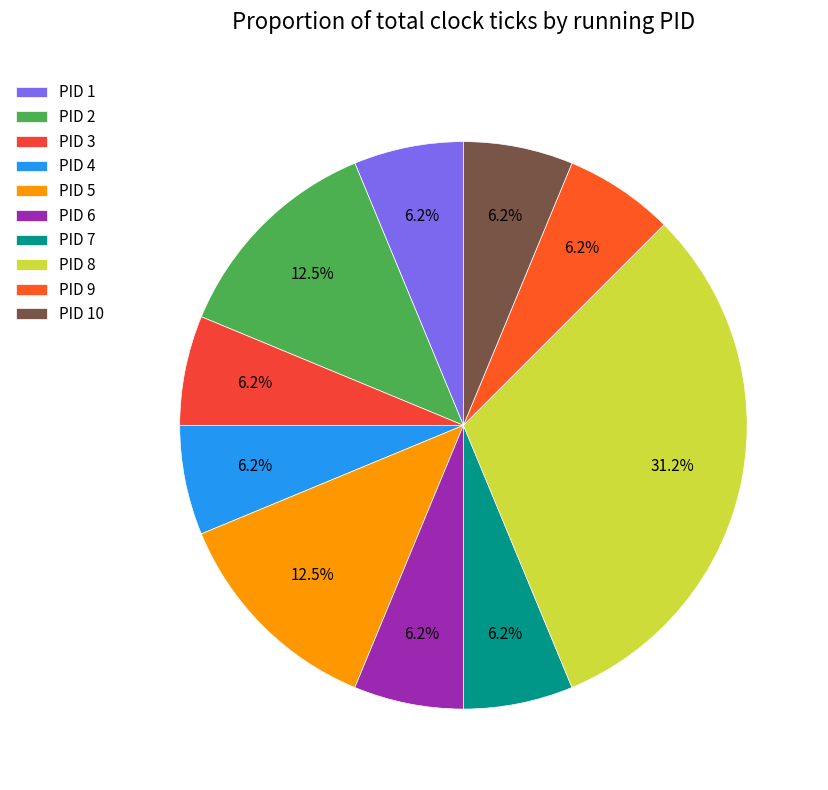

Count the number of slices in the pie.

10